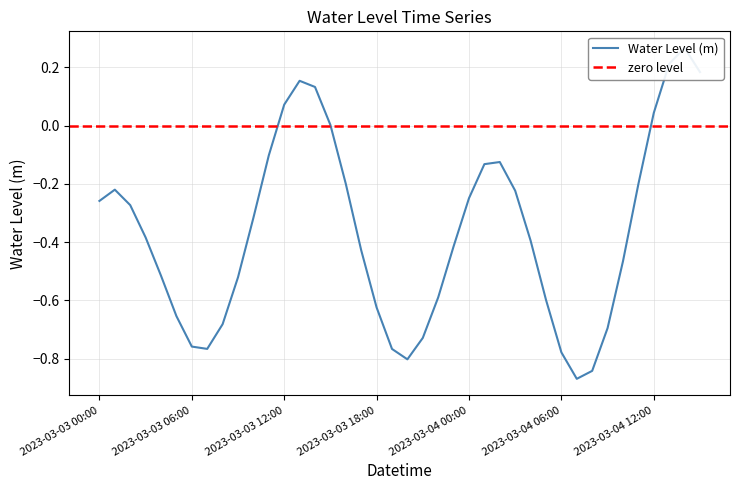

What is the change in value from 2023-03-03 22:00 to 2023-03-04 04:00?

+0.2